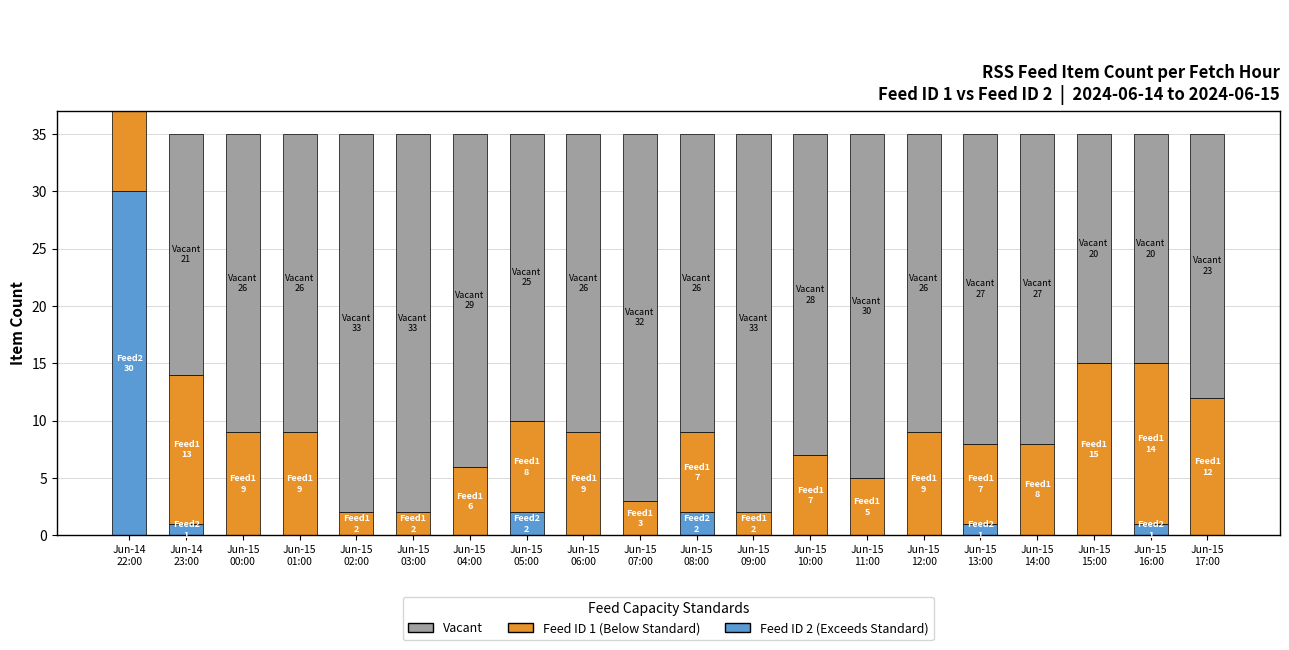

At which category does the chart reach its minimum across all series?

Jun-15
00:00